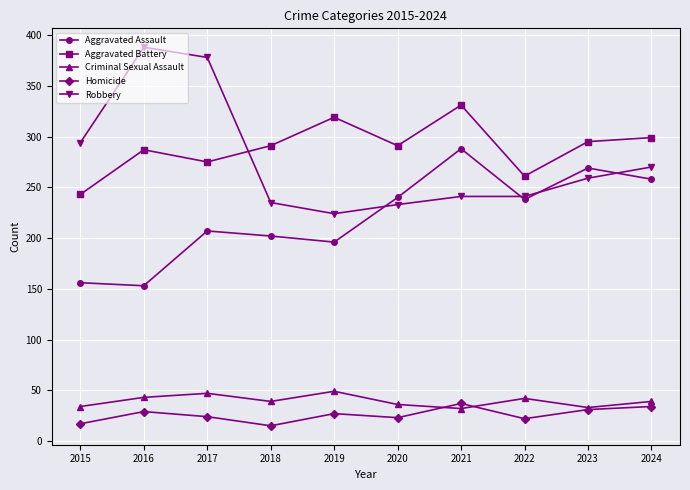

True or false: Aggravated Assault and Homicide cross at least once.

False